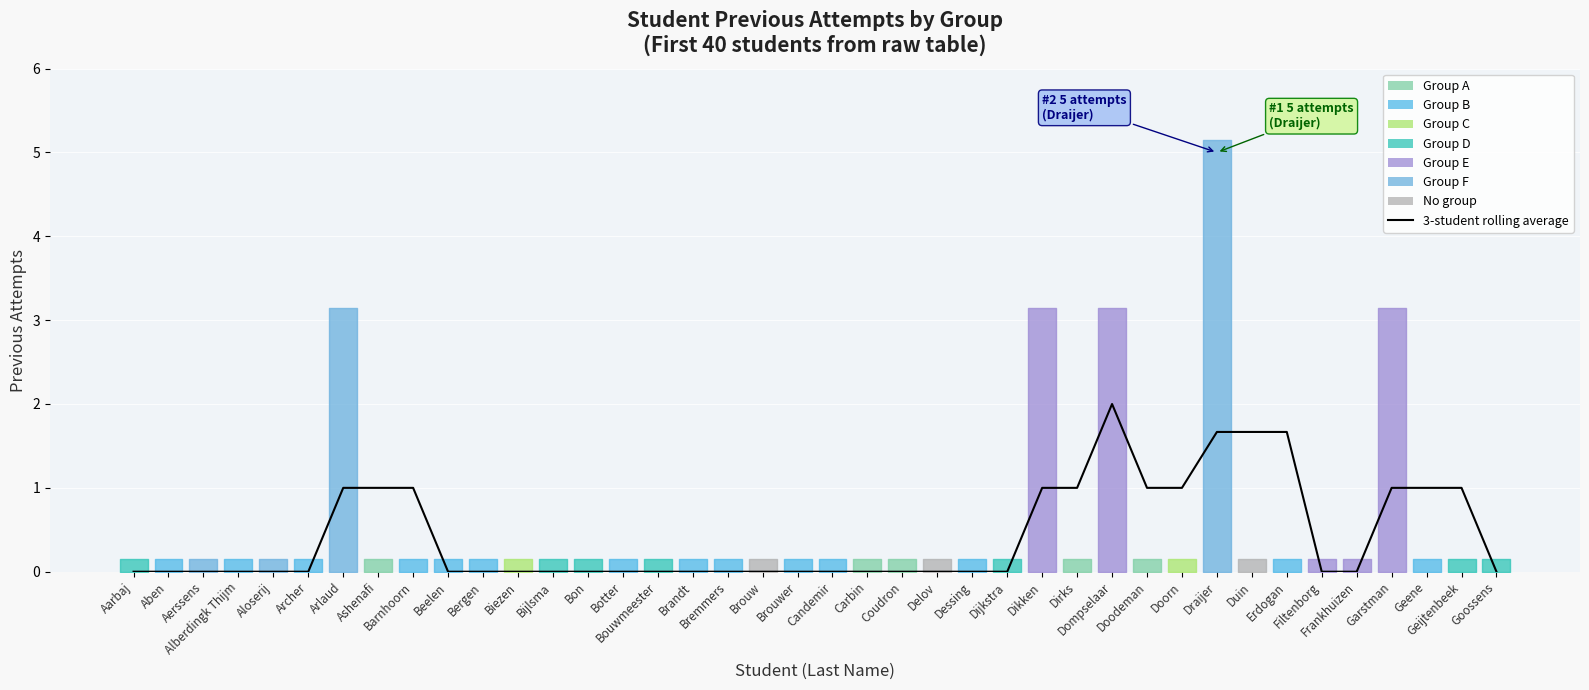

At which category does the chart reach its peak across all series?

Dompselaar